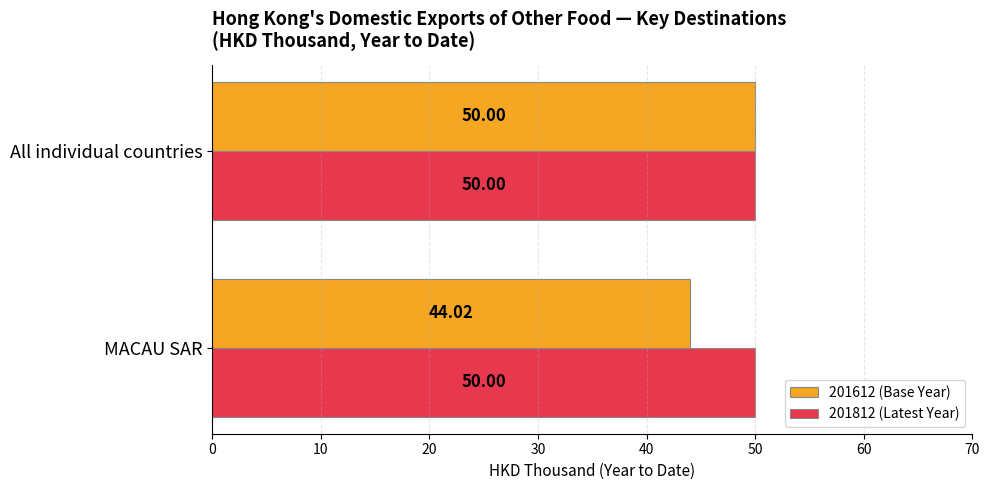

What are all the series names shown in the legend?

201612 (Base Year), 201812 (Latest Year)